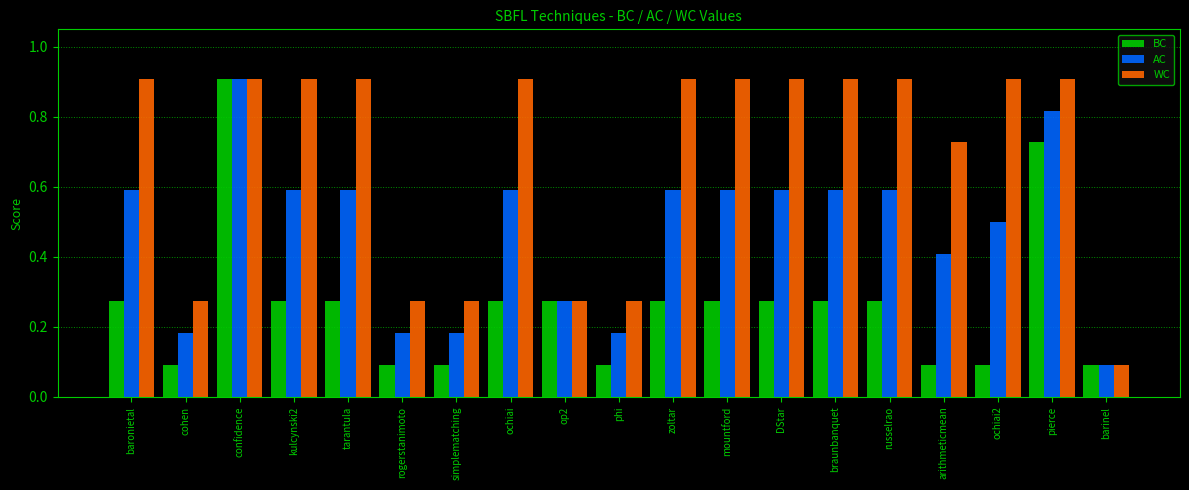

Count the WC values in the range 0 to 1.

19